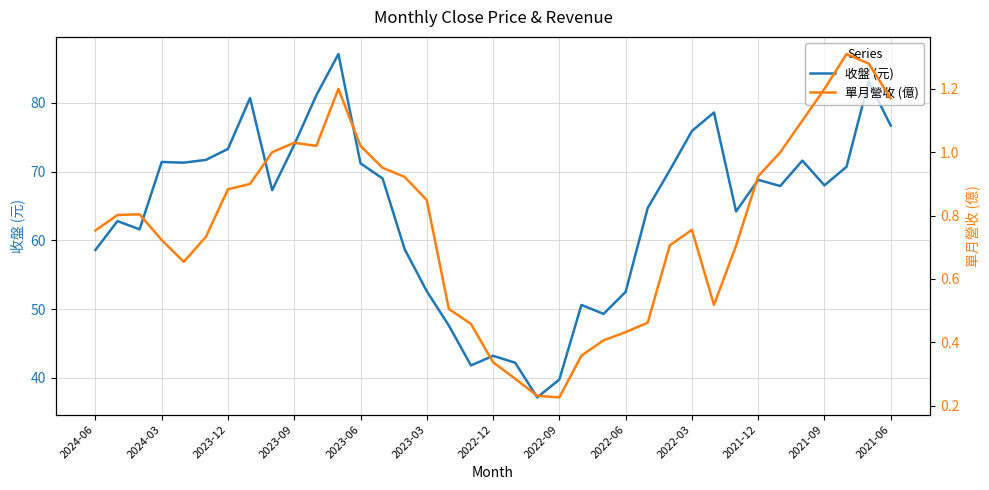

What is the difference between the maximum and minimum values in the 單月營收 (億) series?

1.1